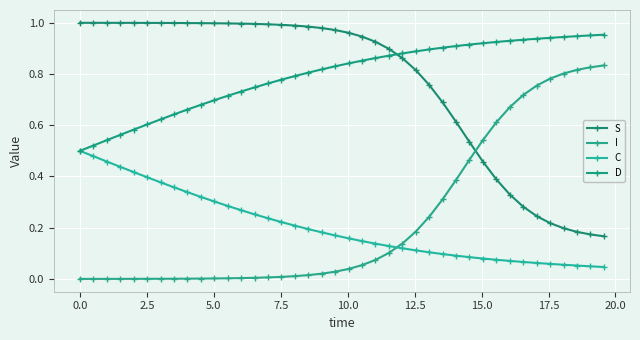

Does the chart have visible grid lines?

Yes